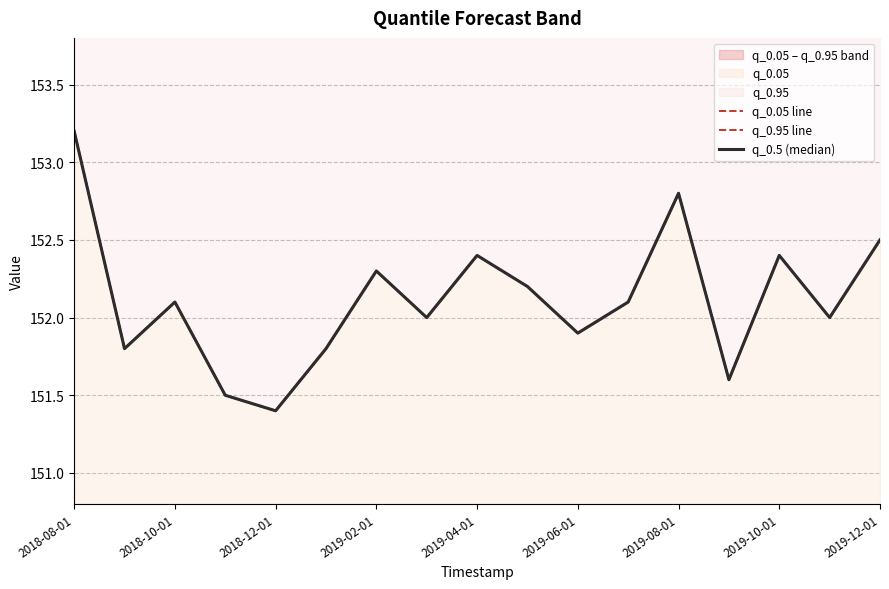

Which series has the widest spread of values?

q_0.05 line